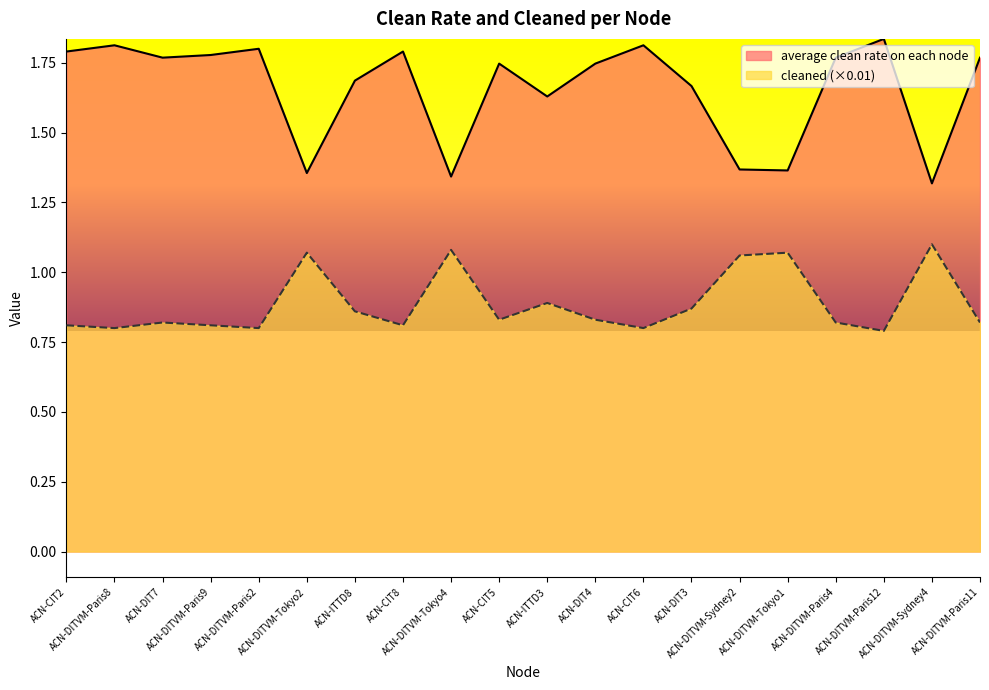

How many distinct data groups are displayed?

2